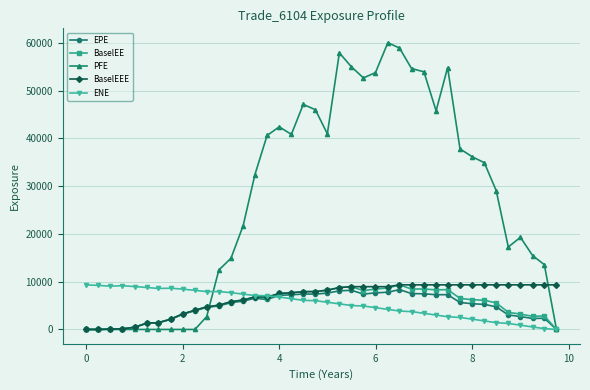

Which series has the widest spread of values?

PFE